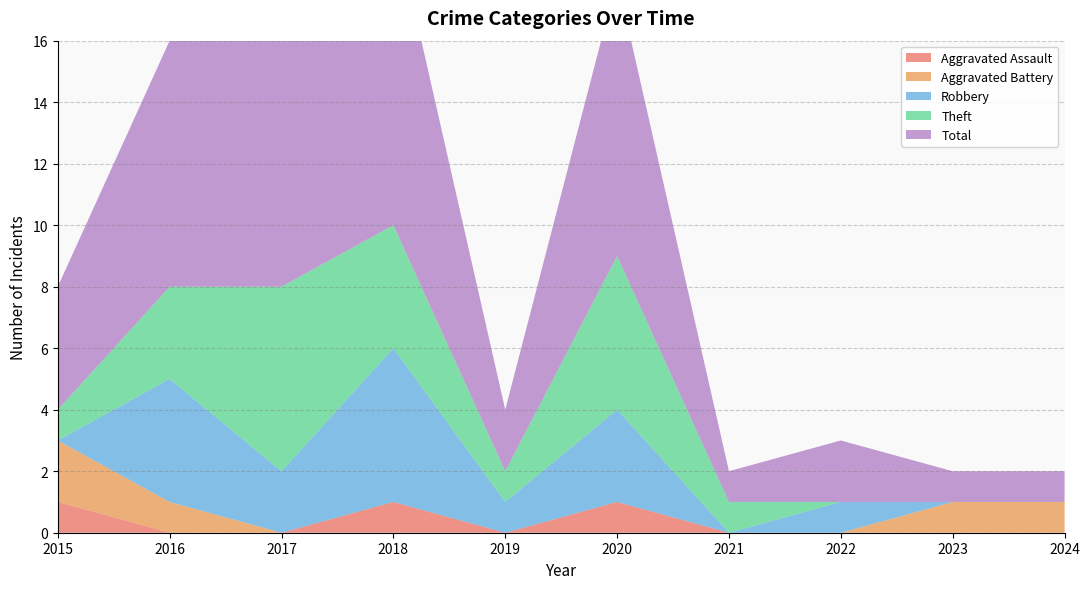

Reading right to left, extract all data points from this chart.

Aggravated Assault: 0	0	0	0	1	0	1	0	0	1
Aggravated Battery: 1	1	0	0	0	0	0	0	1	2
Robbery: 0	0	1	0	3	1	5	2	4	0
Theft: 0	0	0	1	5	1	4	6	3	1
Total: 1	1	2	1	9	2	10	8	8	4